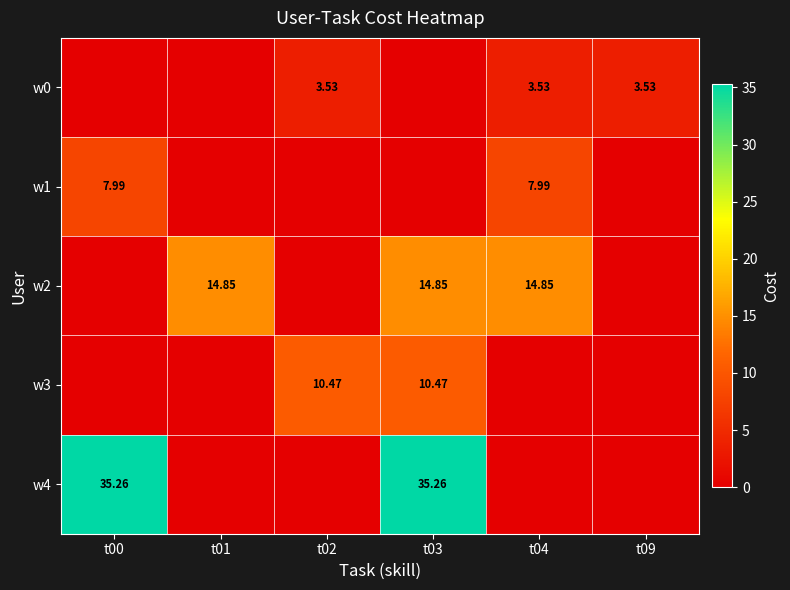

True or false: w2 has a value of 0.0 at t00.

True